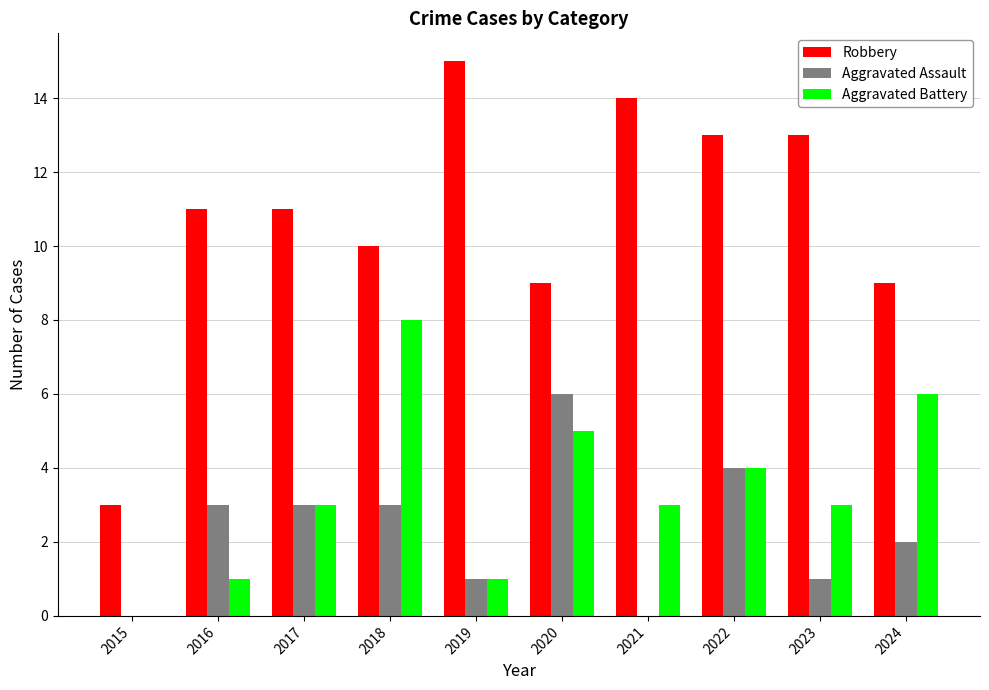

Which series has the largest total across all categories?

Robbery